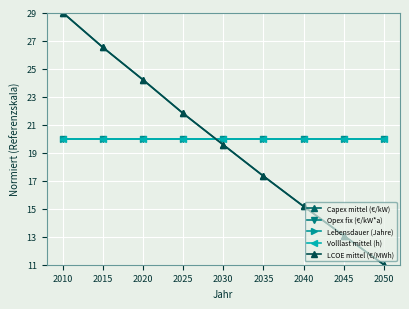

Does the chart have visible grid lines?

Yes